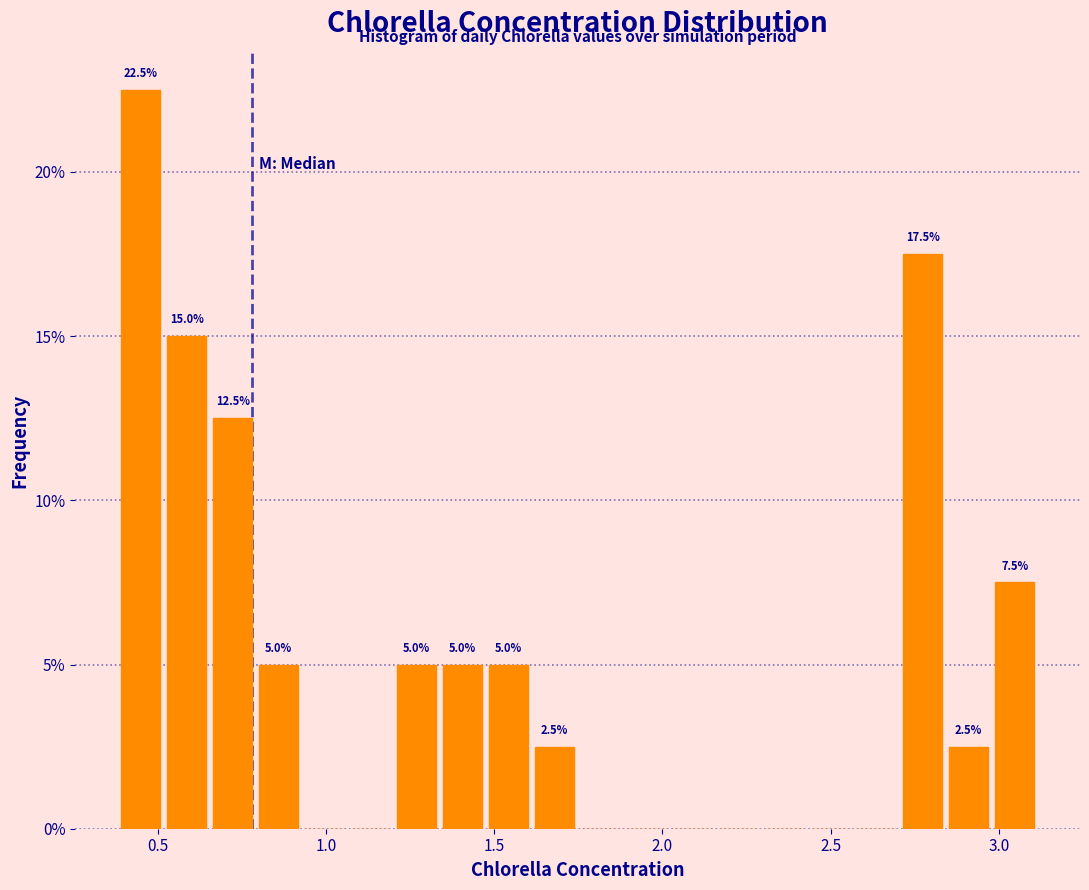

Around what value on the x-axis is the tallest bar? Give the approximate position of its centre, as read against the axis.

0.45